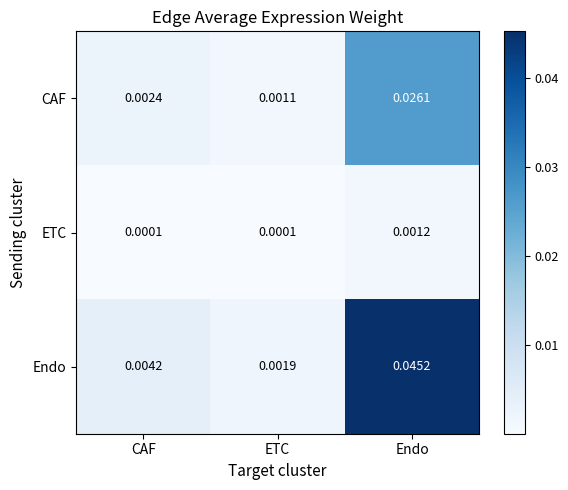

Between CAF and Endo, which series saw the biggest shift?

Endo